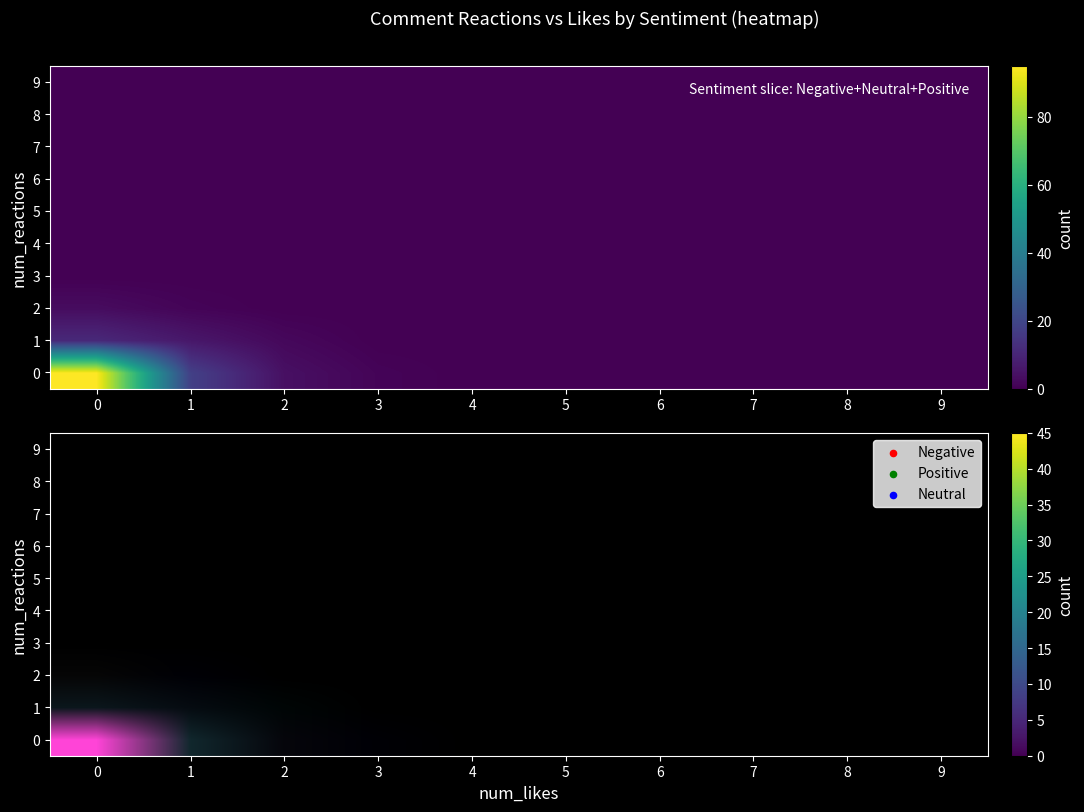

At how many categories does at least one series exceed 54?

1